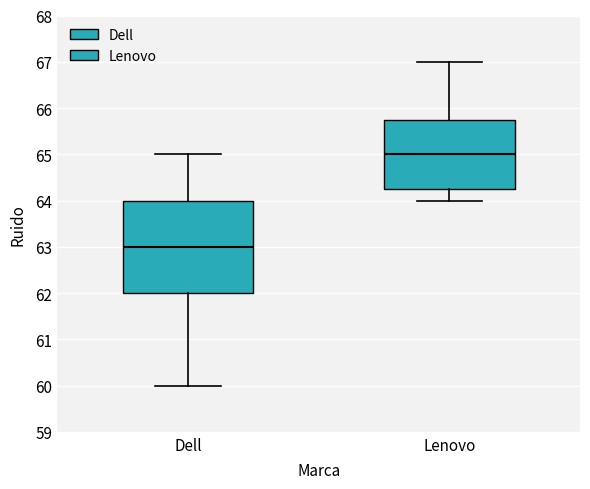

Reading left to right, read every box against the y-axis: the position of its median line, the range the box covers, and the ends of its whiskers. The values are not printed on the chart, so give them approximately, as read against the axis.

Dell: median 63.0, box 62.0 to 64.0, whiskers 60.0 to 65.0
Lenovo: median 65.0, box 64.3 to 65.8, whiskers 64.0 to 67.0